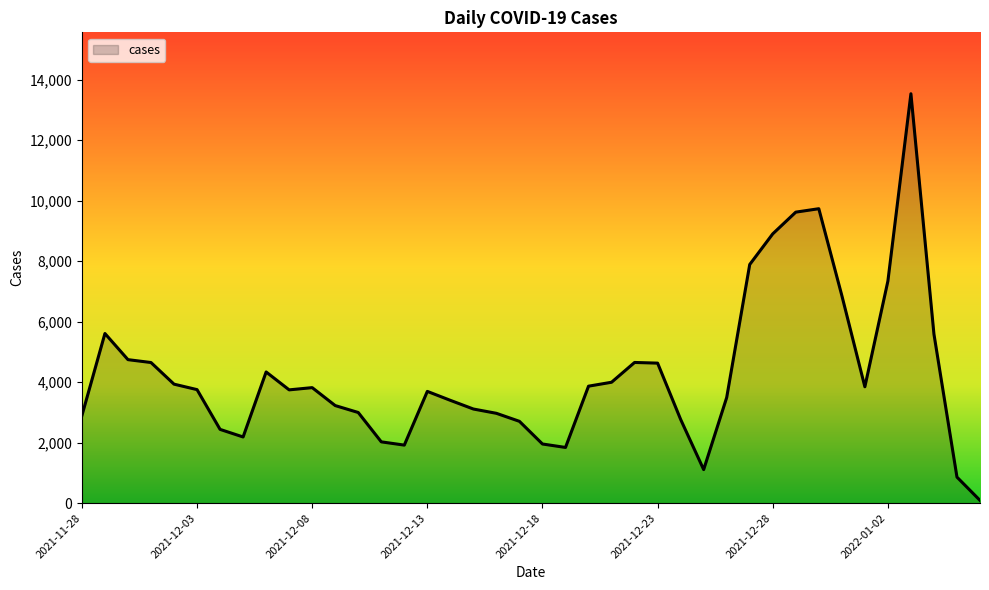

What is the difference between the maximum and minimum values?

13441